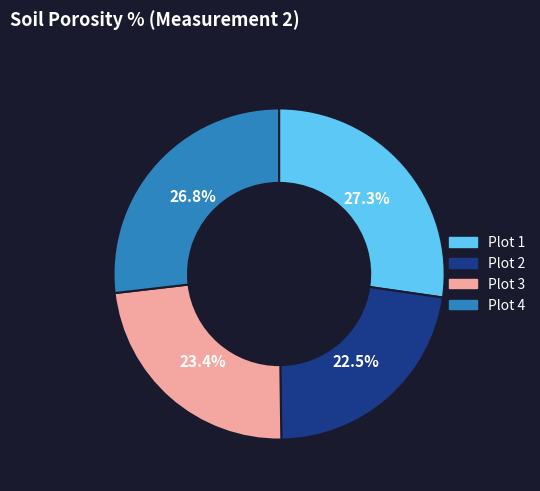

Is there a majority slice in this chart?

No